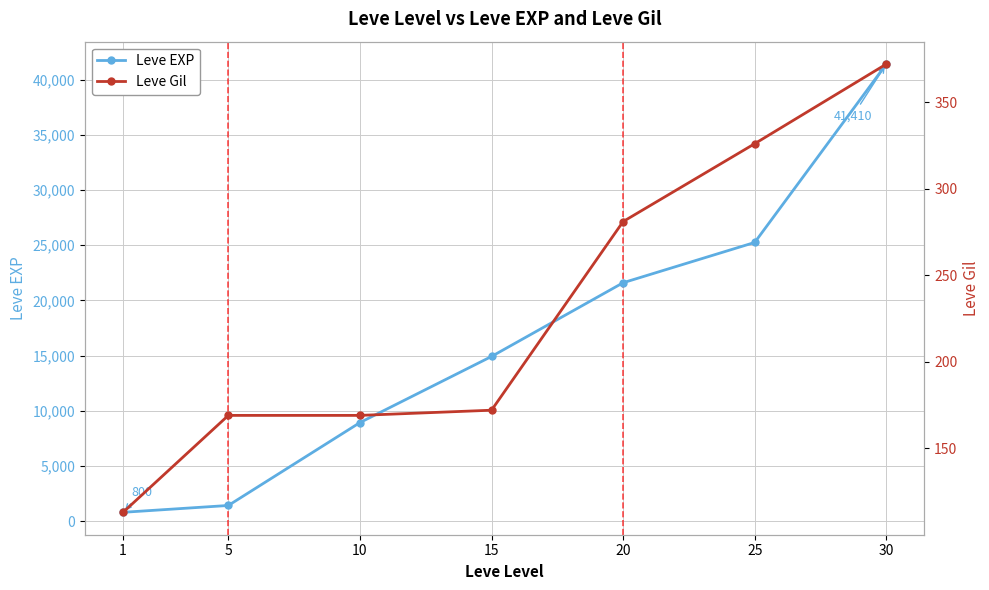

True or false: Leve Gil and Leve EXP intersect in this chart.

False